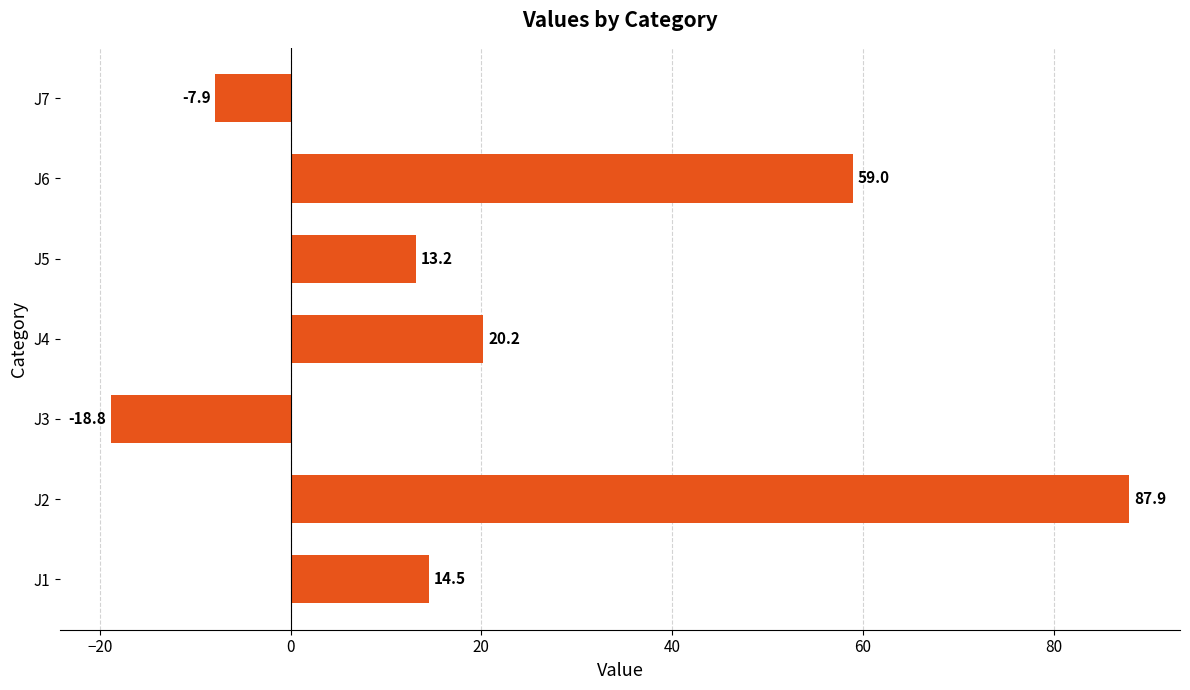

Rank the categories by value from lowest to highest.

J3, J7, J5, J1, J4, J6, J2